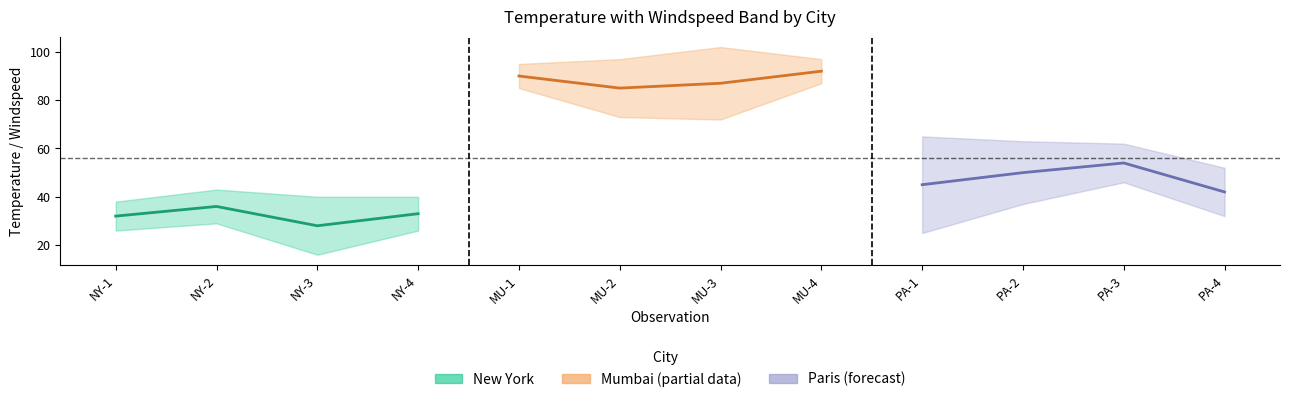

Is the value of paris_temp at paris greater than the value of newyork_temp at newyork?

Yes